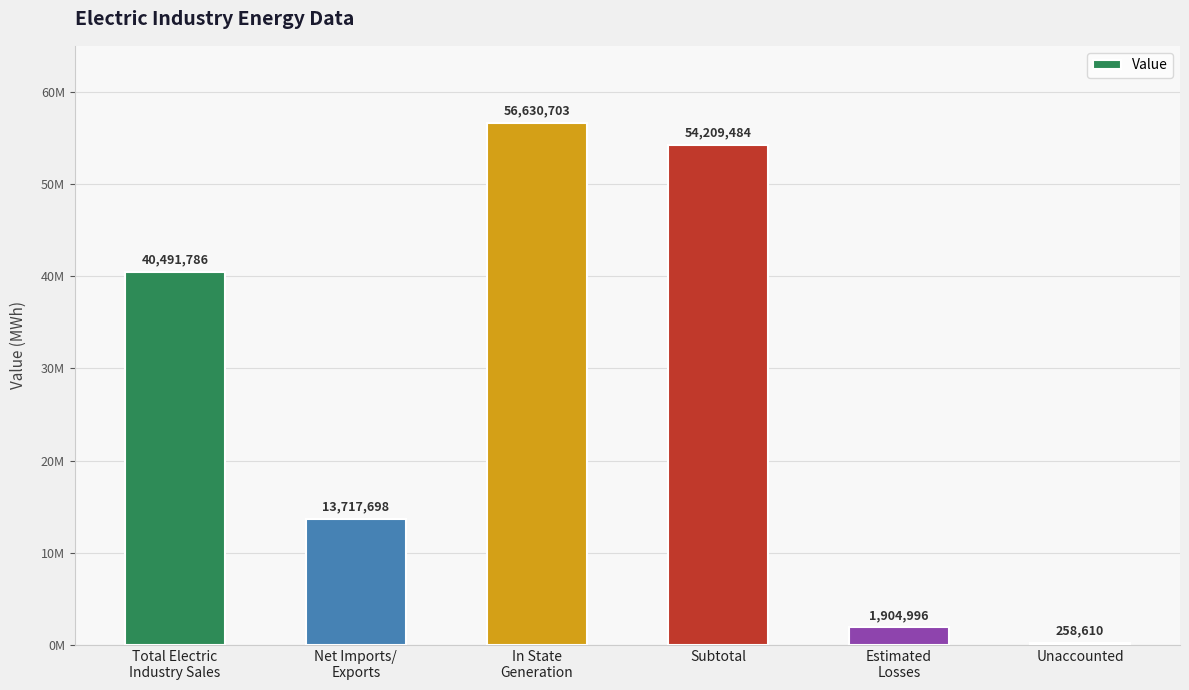

At which label does the data first exceed 40491786?

In State
Generation